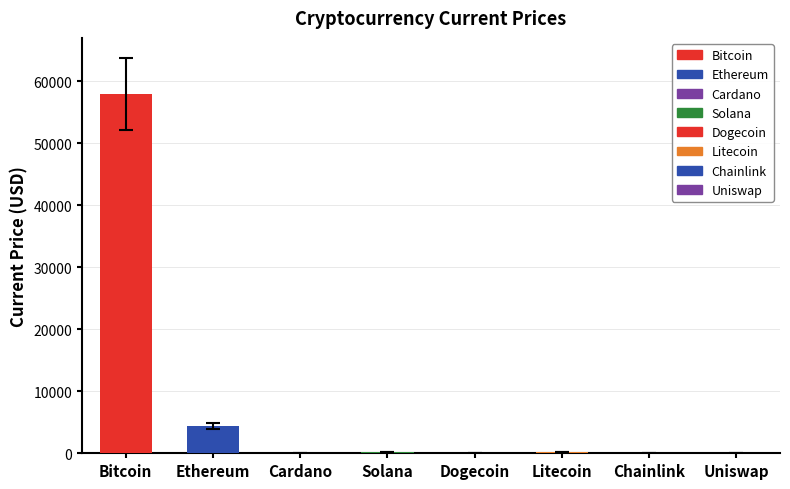

Rank the categories by value from lowest to highest.

Dogecoin, Cardano, Uniswap, Chainlink, Solana, Litecoin, Ethereum, Bitcoin